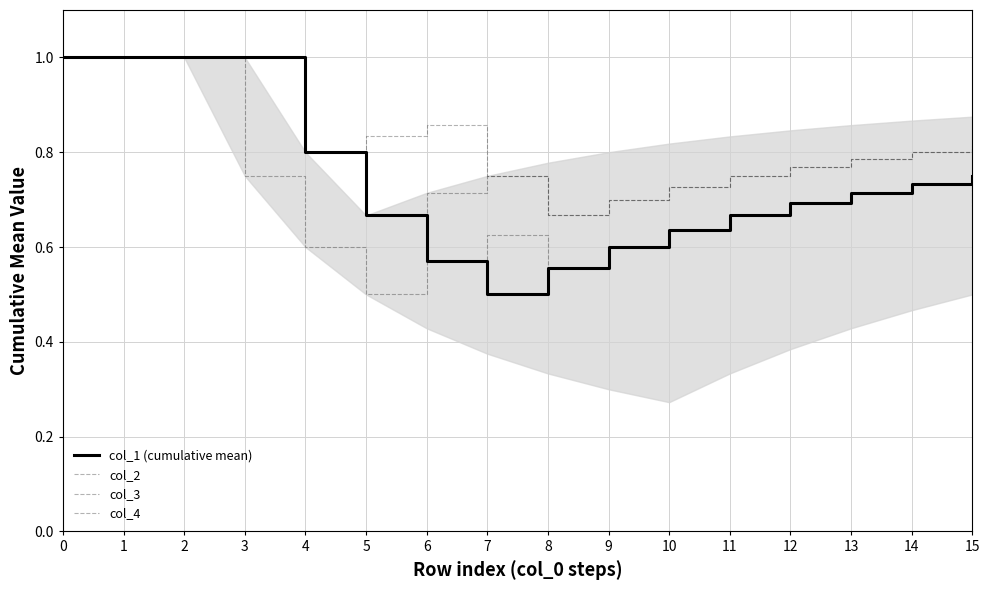

What is the difference between the col_1 (cumulative mean) values at 1 and 11?

0.3